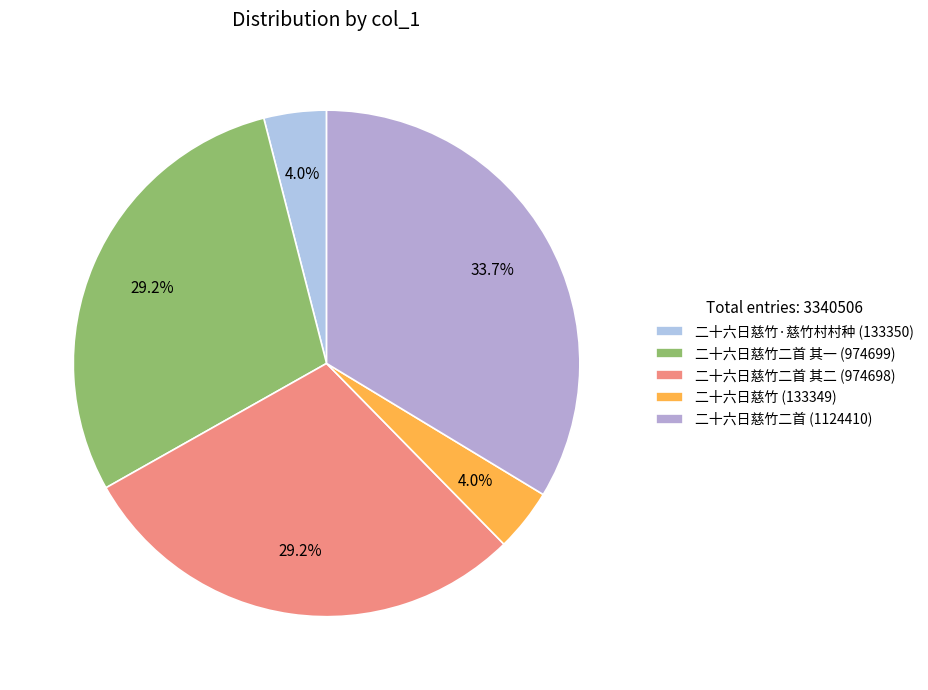

How many slices are in this pie chart?

5